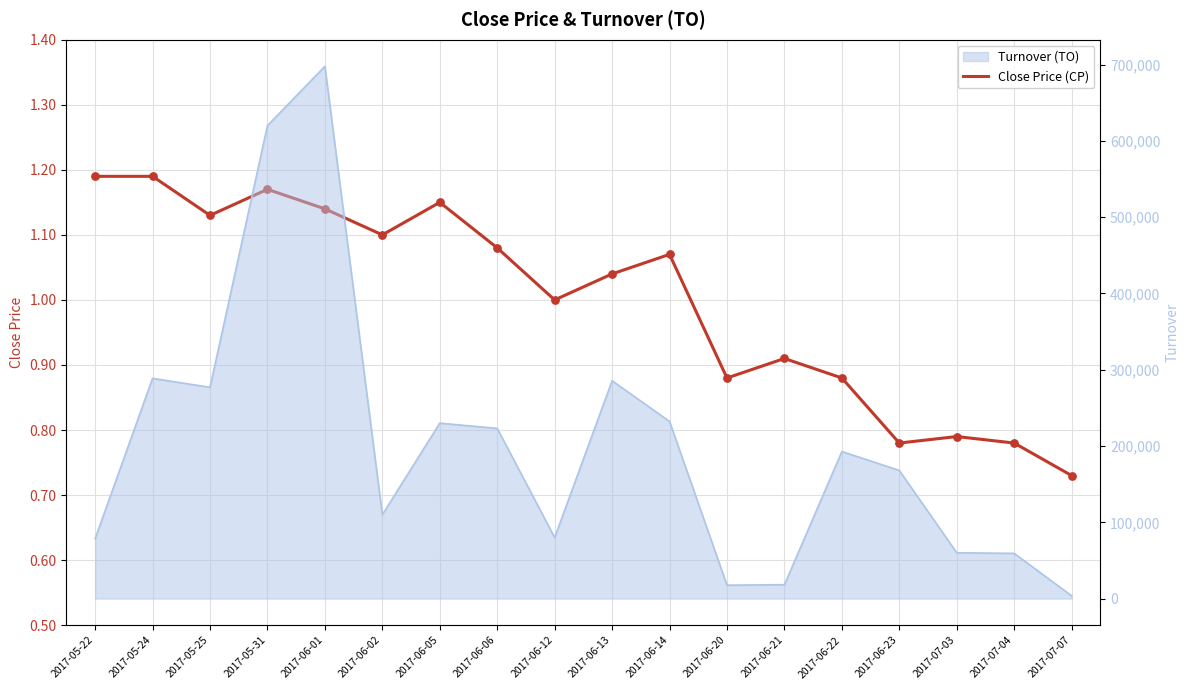

Which has a higher value, 2017-07-03 or 2017-06-06?

2017-06-06